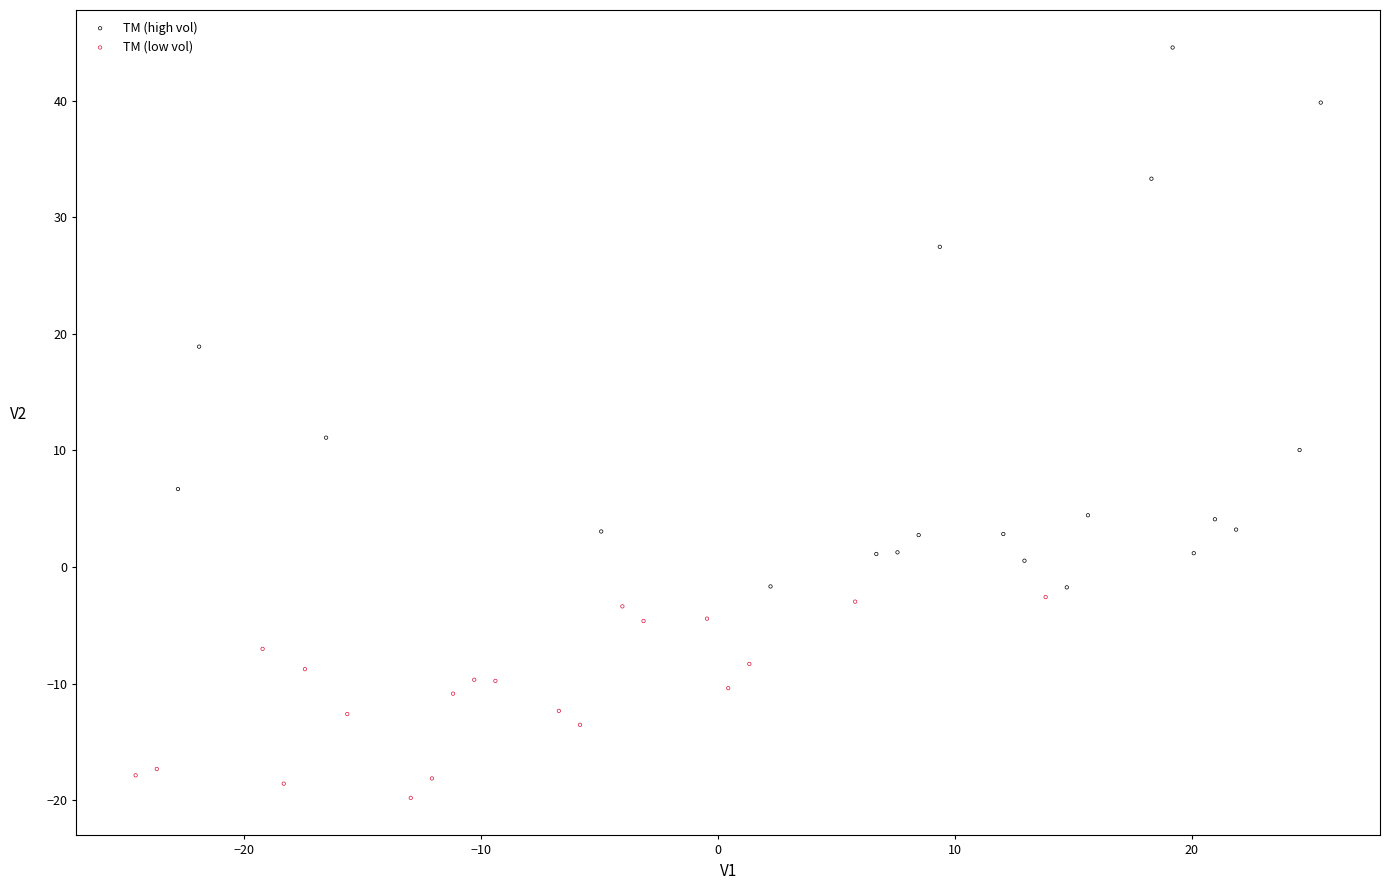

Which series has the widest spread of Y values?

TM (high vol)